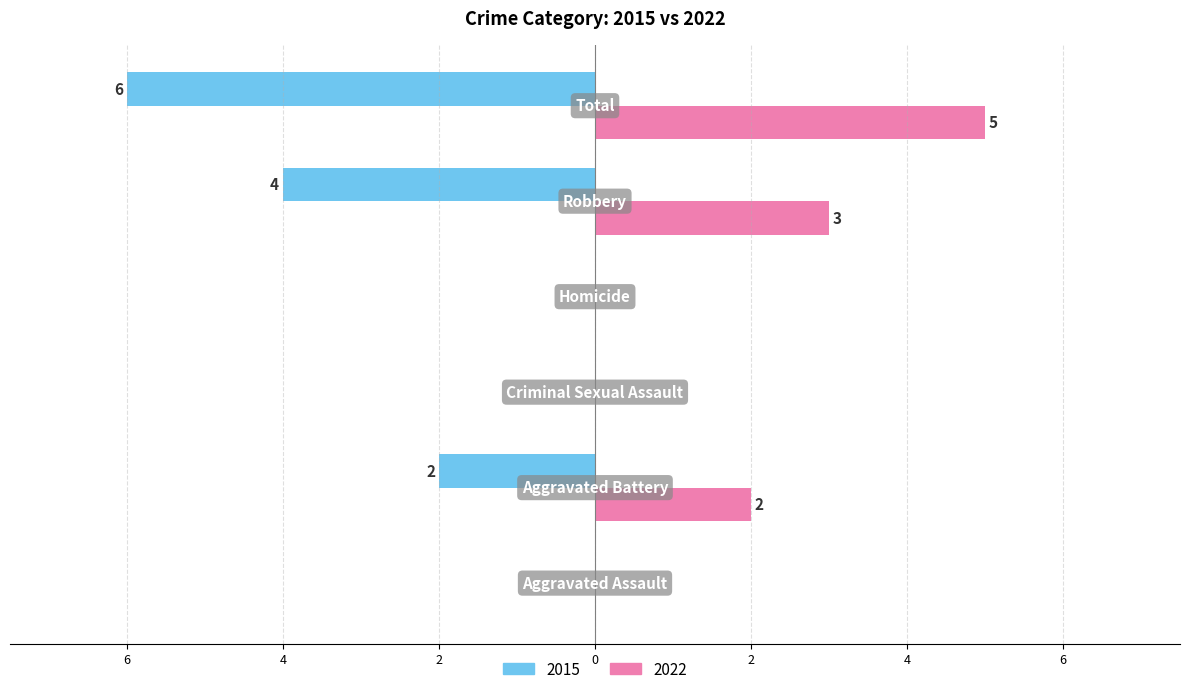

What is the label of the 5th bar from the right?

Aggravated Battery